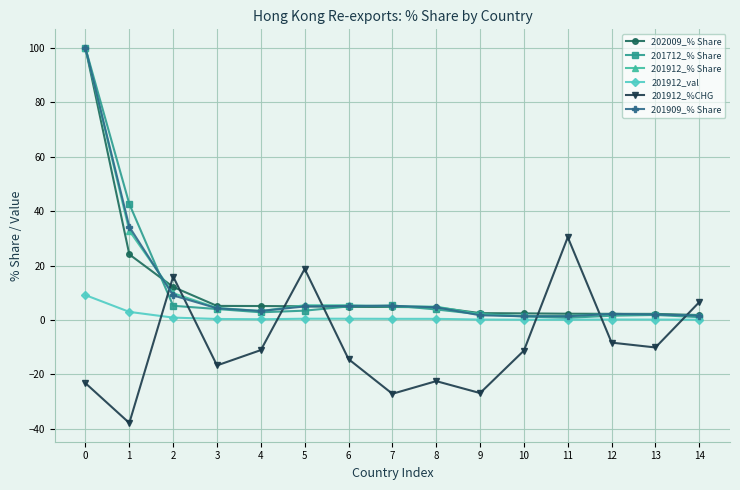

Does the chart display data point markers on the line(s)?

Yes